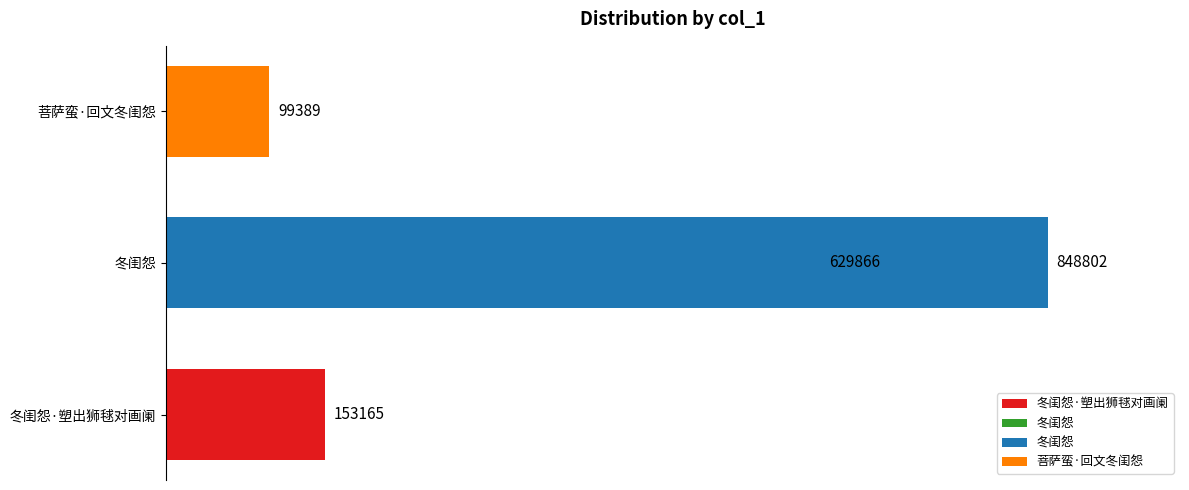

The chart shows a value of 362527 at 冬闺怨. True or false?

False